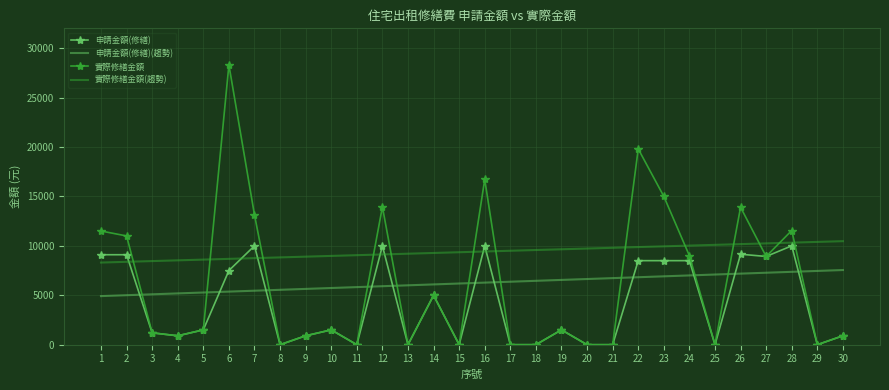

True or false: 申請金額(修繕) has more than 1 points higher than both neighbors.

True